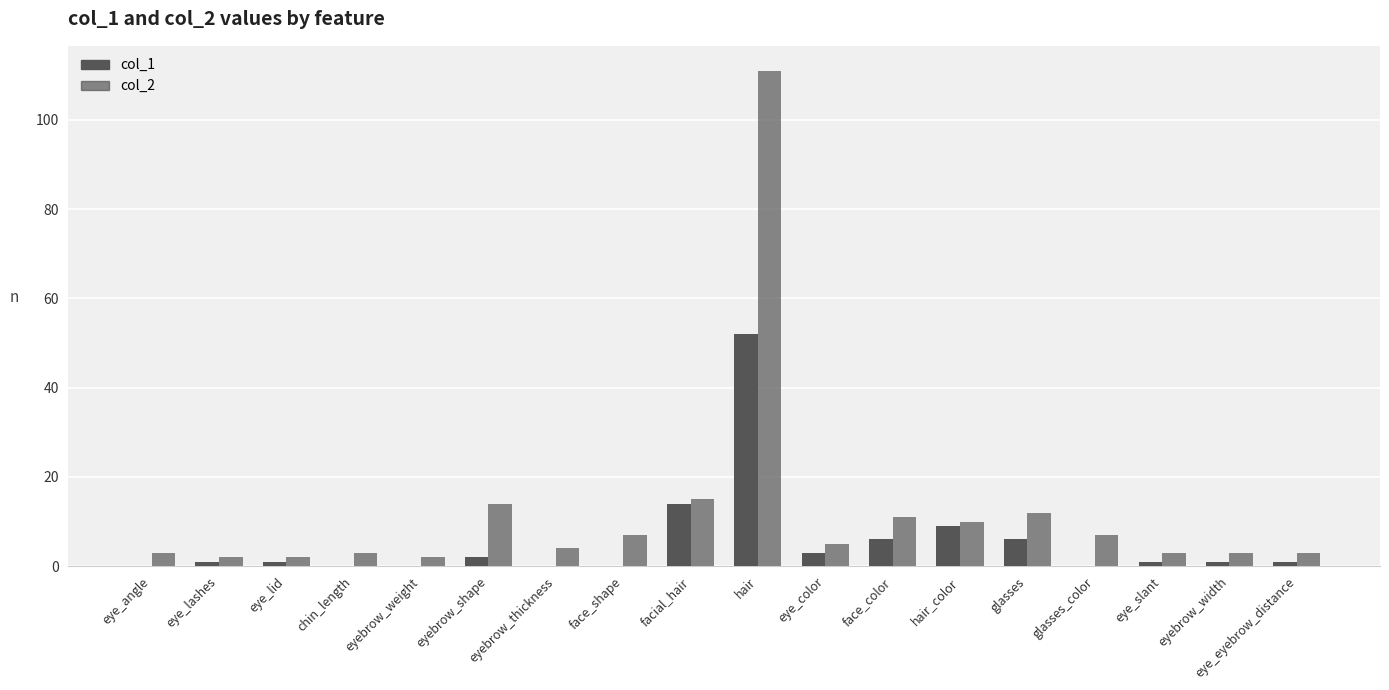

What is the label of the 3rd bar from the right?

eye_slant